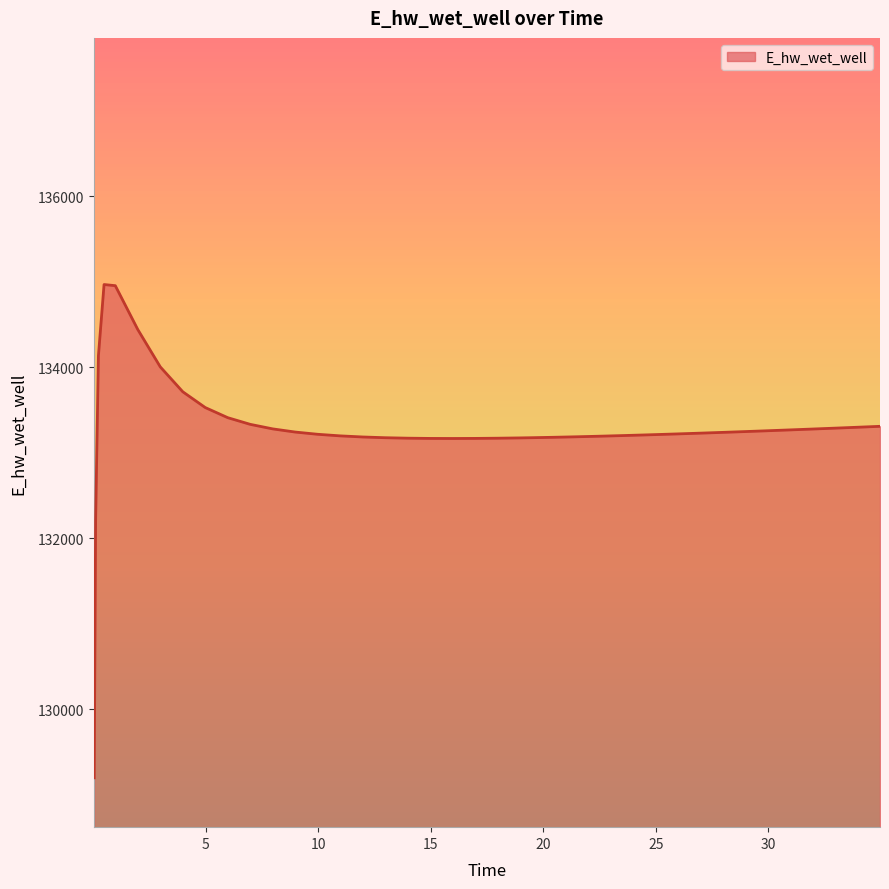

What is the greatest value displayed?

134968.7